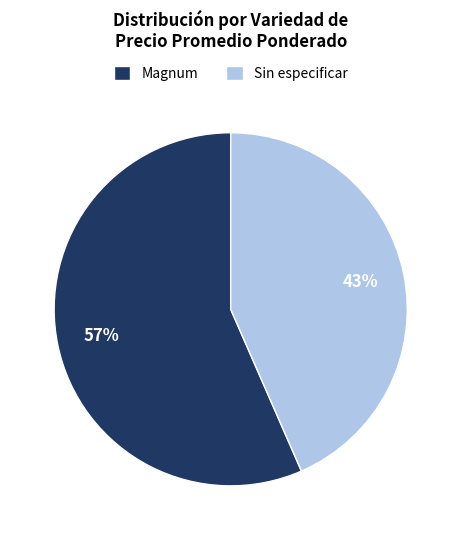

Do Sin especificar and Magnum together represent more than half of the pie?

Yes